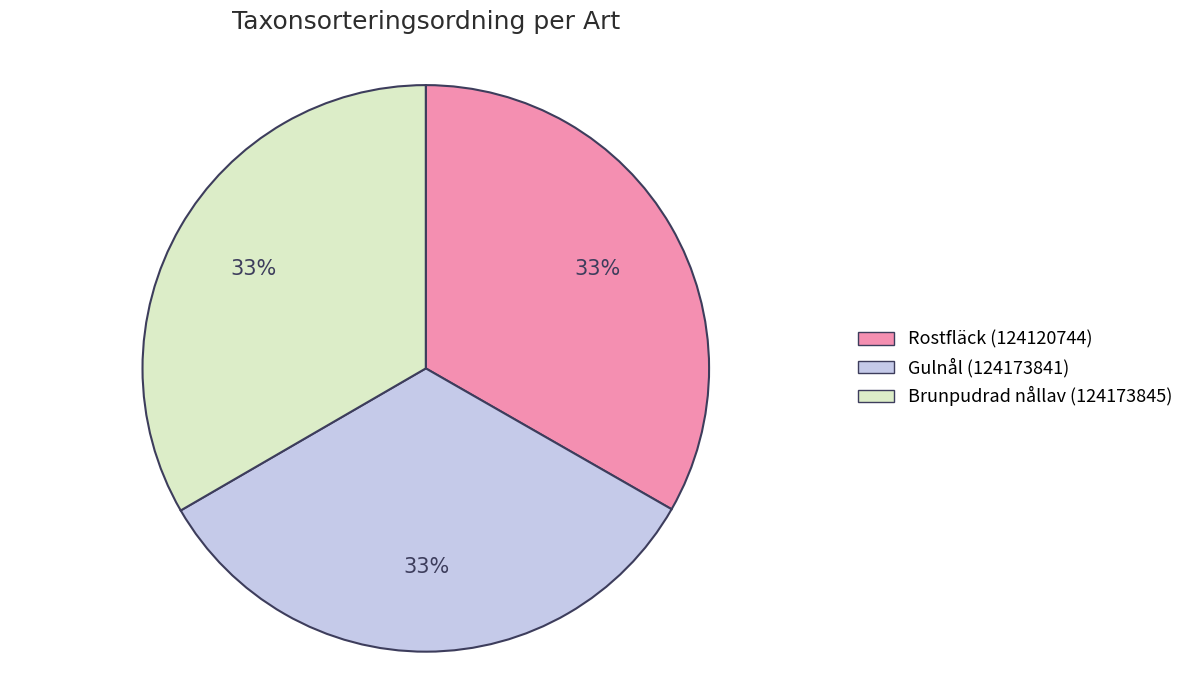

Approximately how many times larger is the value at Rostfläck (124120744) compared to Gulnål (124173841)?

1.0